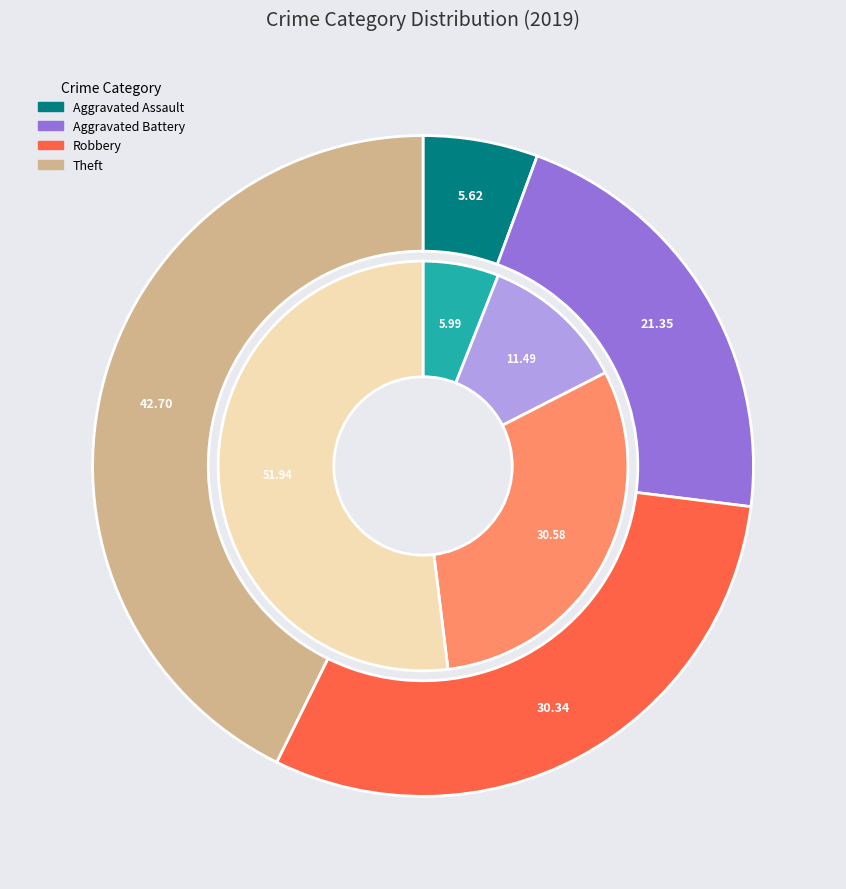

To the nearest percent, what is the combined percentage of 3 and 2?

73%